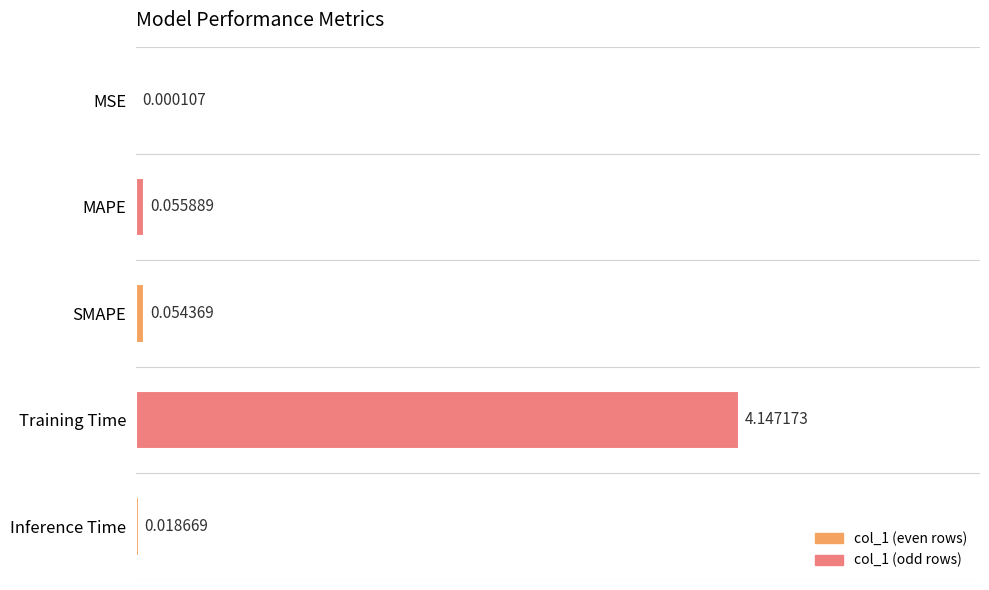

What is the change in value from SMAPE to Training Time?

+4.1